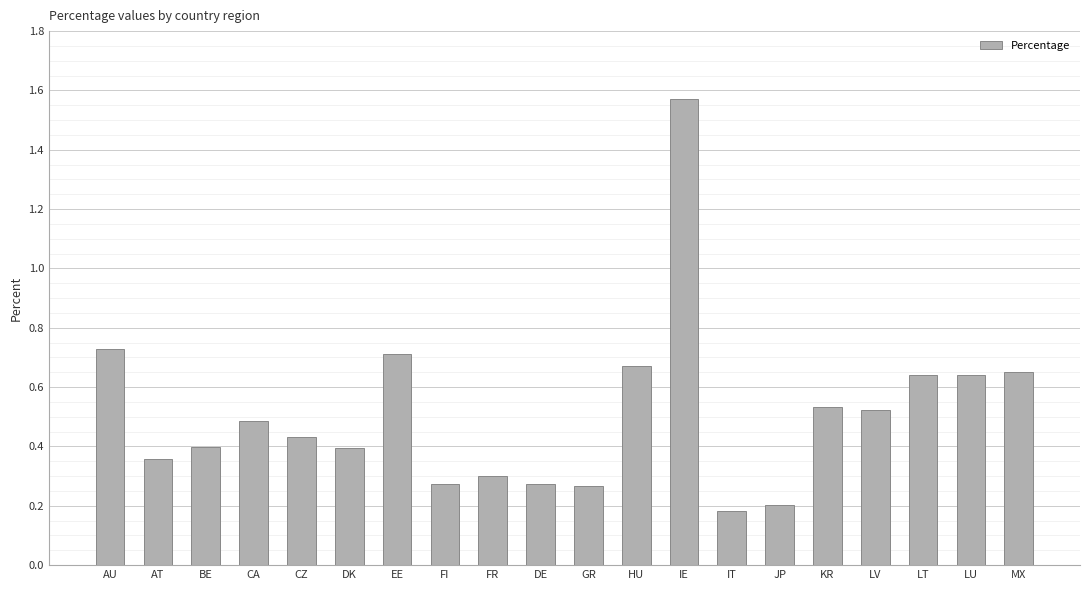

What position from the left is LV?

17